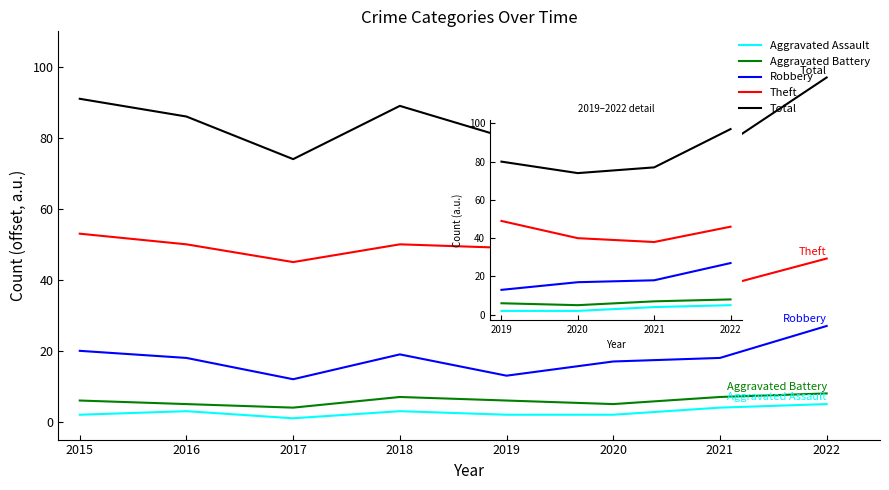

Where does the Theft series first go above 46?

2019